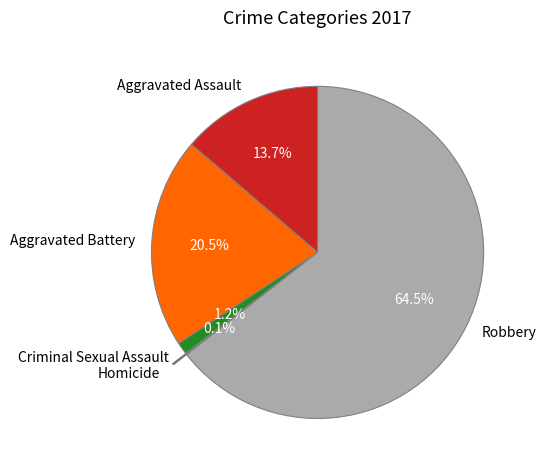

Which category has the biggest portion of the pie?

Robbery